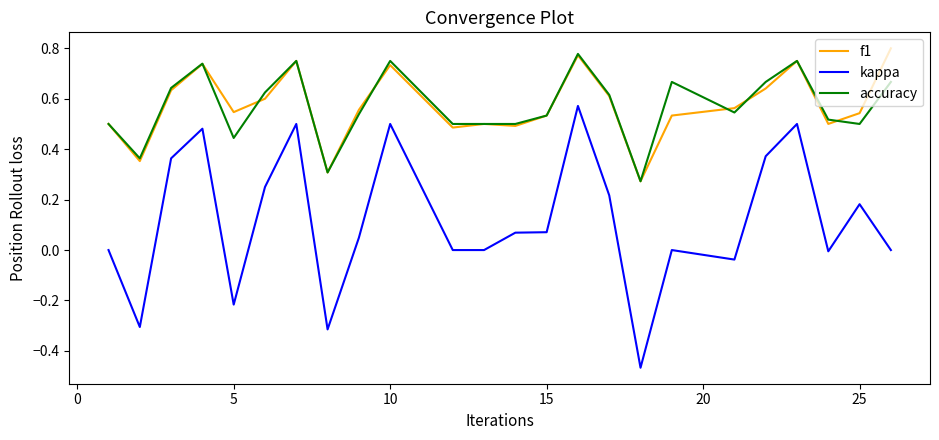

True or false: kappa and accuracy intersect in this chart.

False